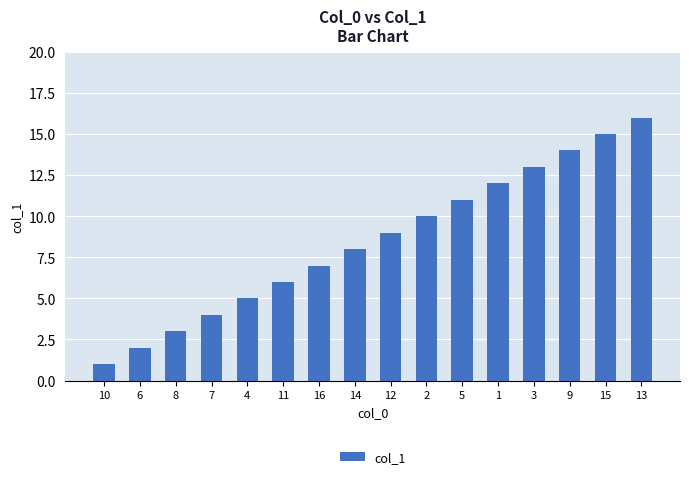

What is the sum of the values at 11 and 16?

13